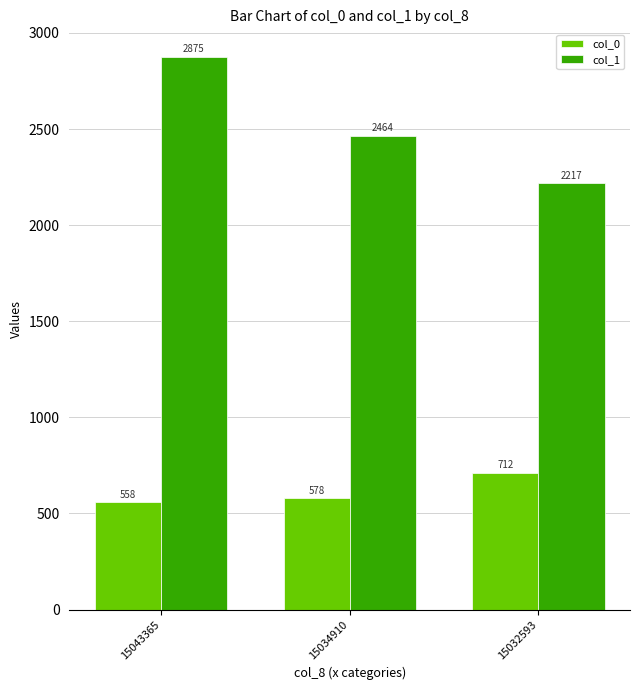

Count the col_0 values in the range 558 to 712.

3